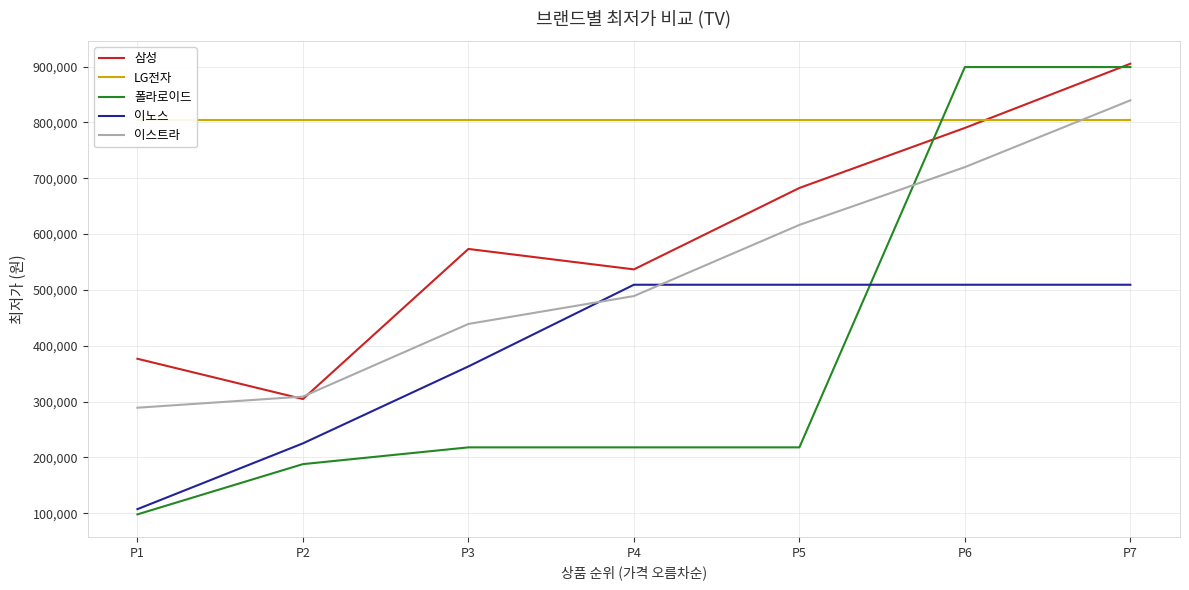

Does the chart display data point markers on the line(s)?

No